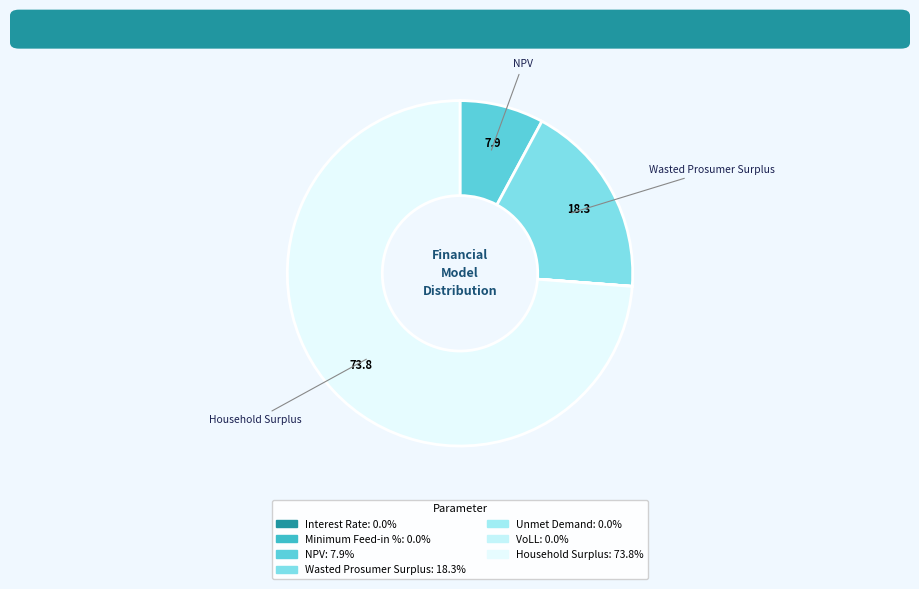

Between Interest Rate and Household Surplus, which is larger?

Household Surplus